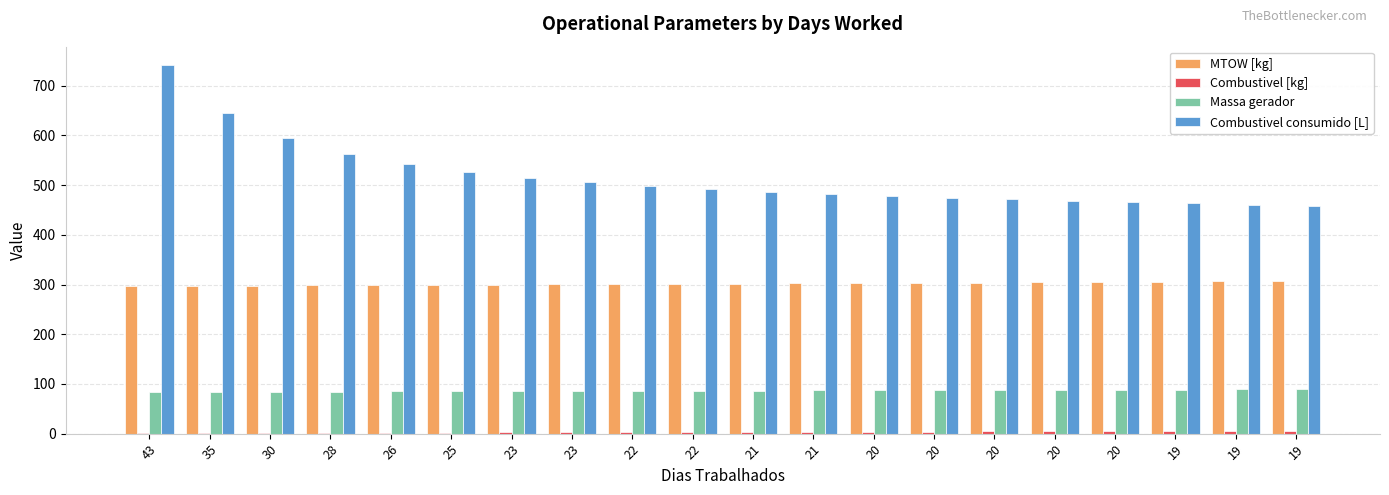

Rank the series by their average value, from highest to lowest.

Combustivel consumido [L], MTOW [kg], Massa gerador, Combustivel [kg]